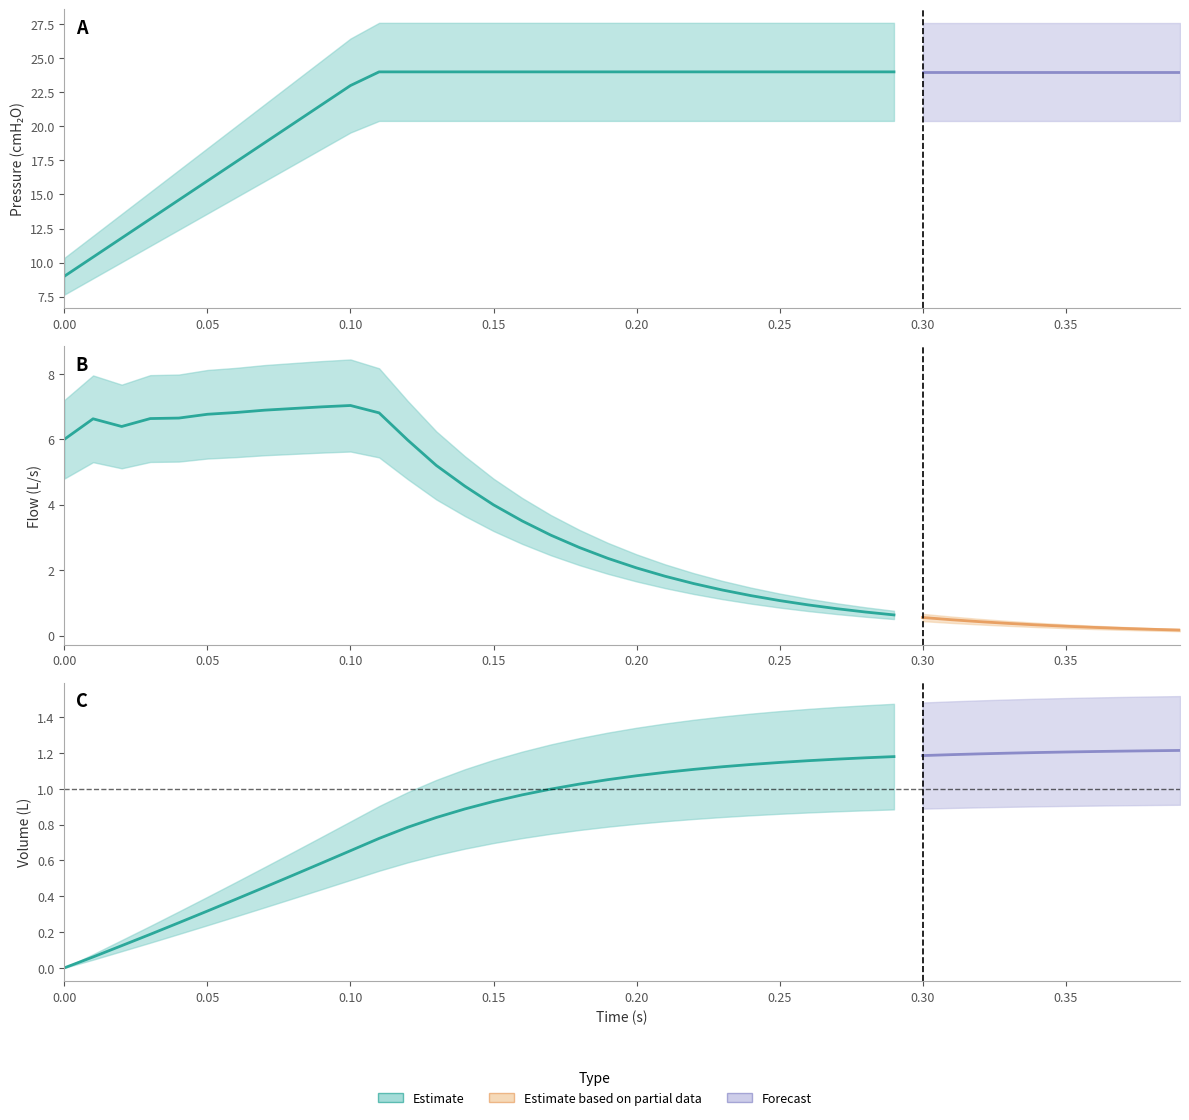

What position from the left is 27?

28